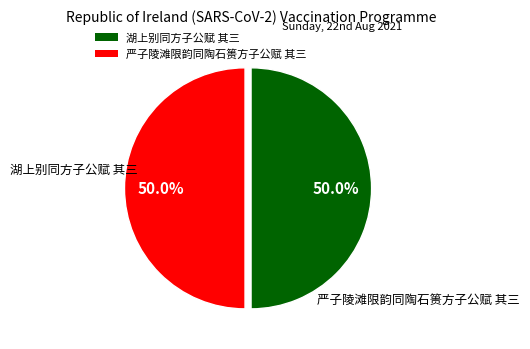

Approximately how many times larger is the value at 湖上别同方子公赋 其三 compared to 严子陵滩限韵同陶石篑方子公赋 其三?

1.0